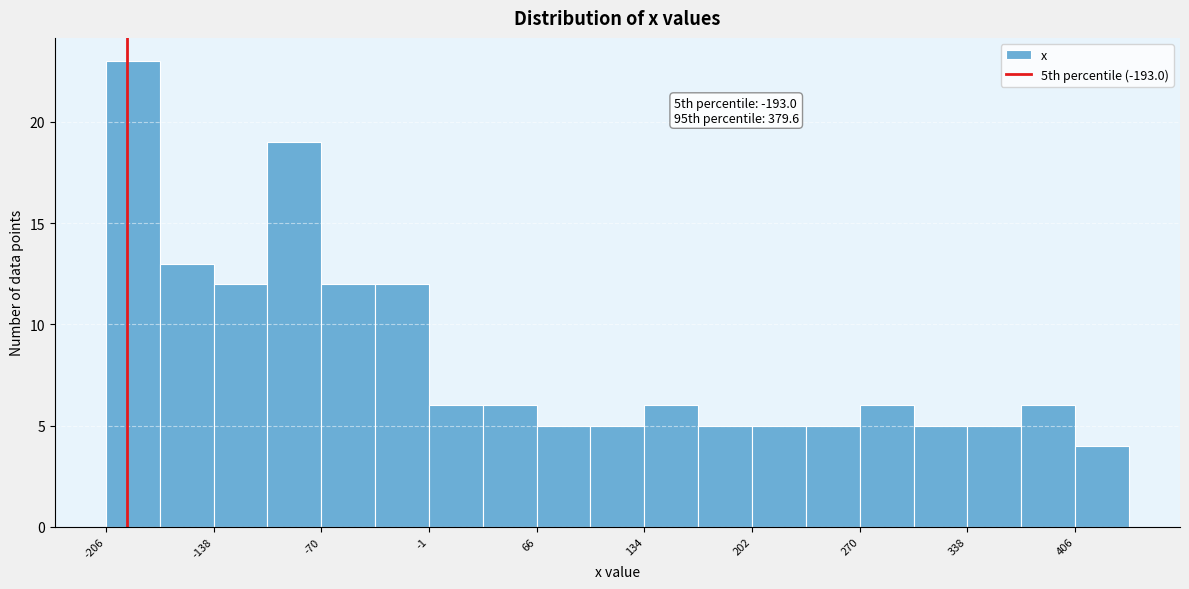

Read against the x-axis, roughly where is the centre of the tallest bar?

-190